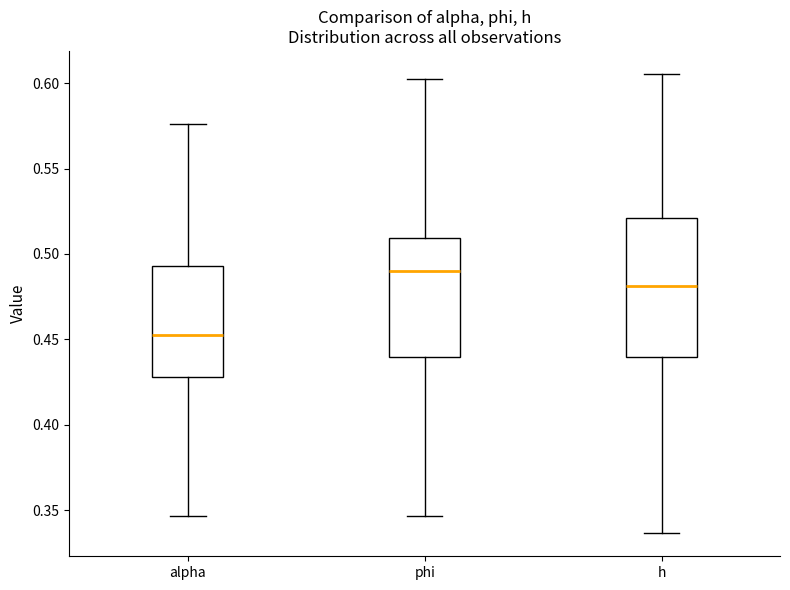

Reading left to right, read every box against the y-axis: the position of its median line, the range the box covers, and the ends of its whiskers. The values are not printed on the chart, so give them approximately, as read against the axis.

alpha: median 0.455, box 0.430 to 0.495, whiskers 0.345 to 0.575
phi: median 0.490, box 0.440 to 0.510, whiskers 0.345 to 0.605
h: median 0.480, box 0.440 to 0.520, whiskers 0.335 to 0.605